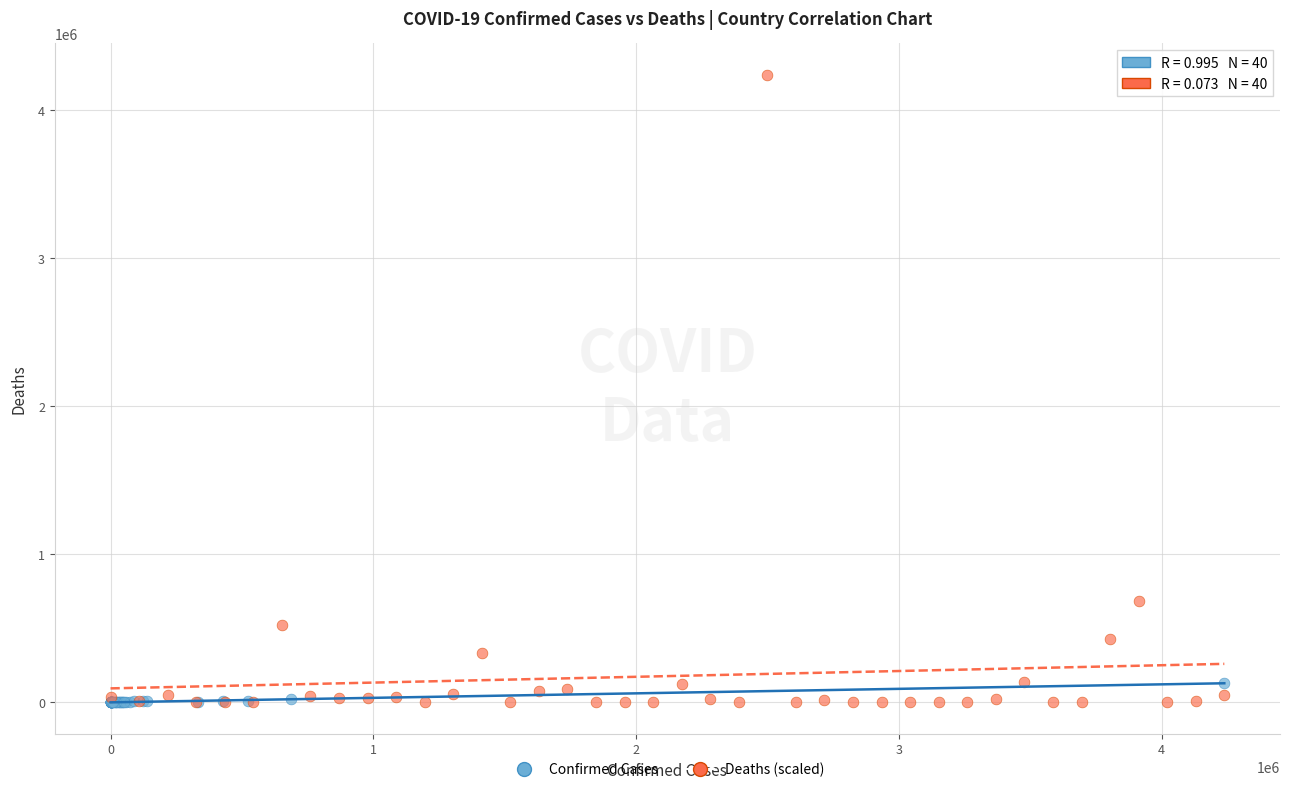

Which series contains the highest Y value?

Deaths (scaled)